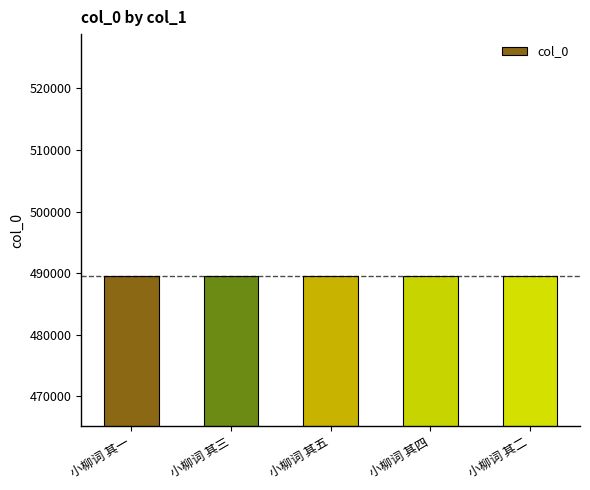

What is the minimum value shown in the chart?

489629